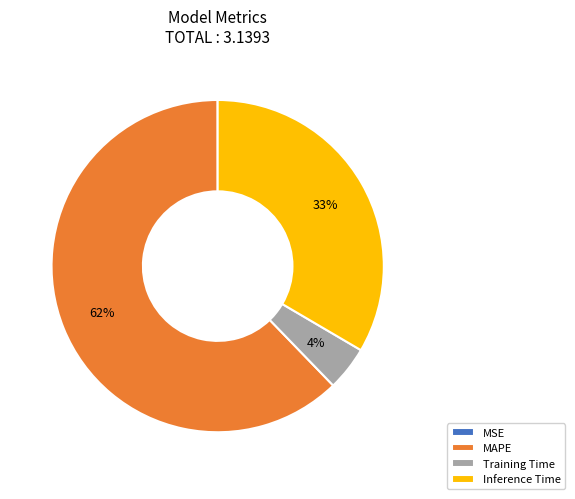

Which category has the biggest portion of the pie?

MAPE